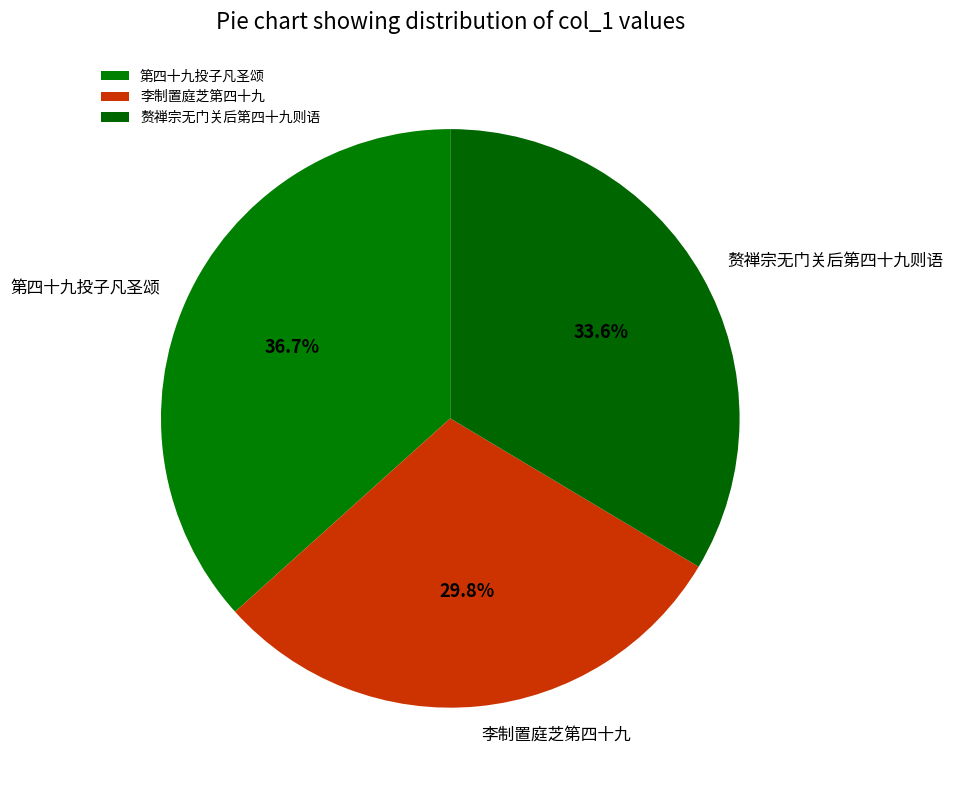

Which slice is the largest?

第四十九投子凡圣颂